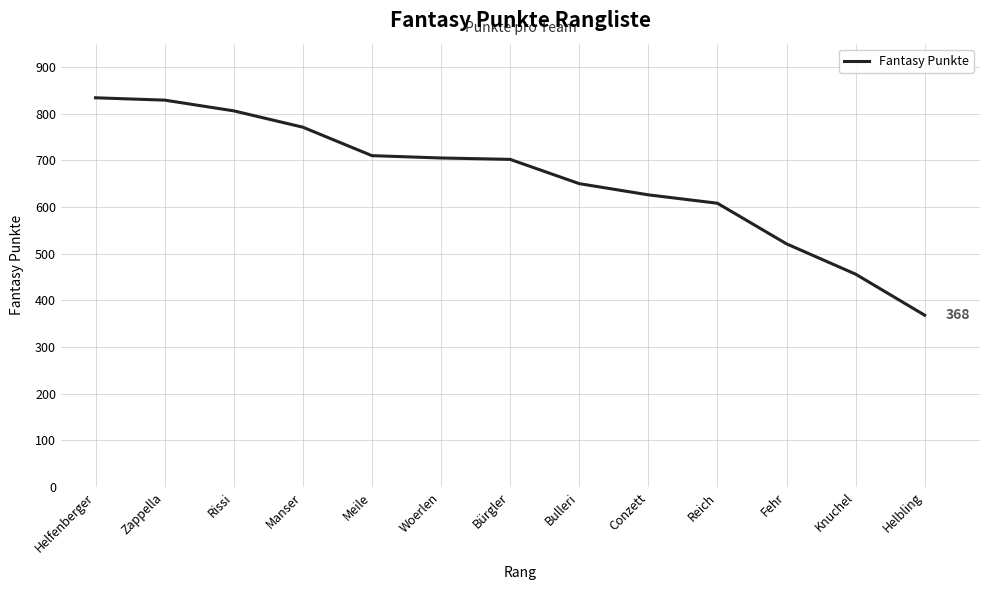

What is the change in value from Meile to Bürgler?

-8